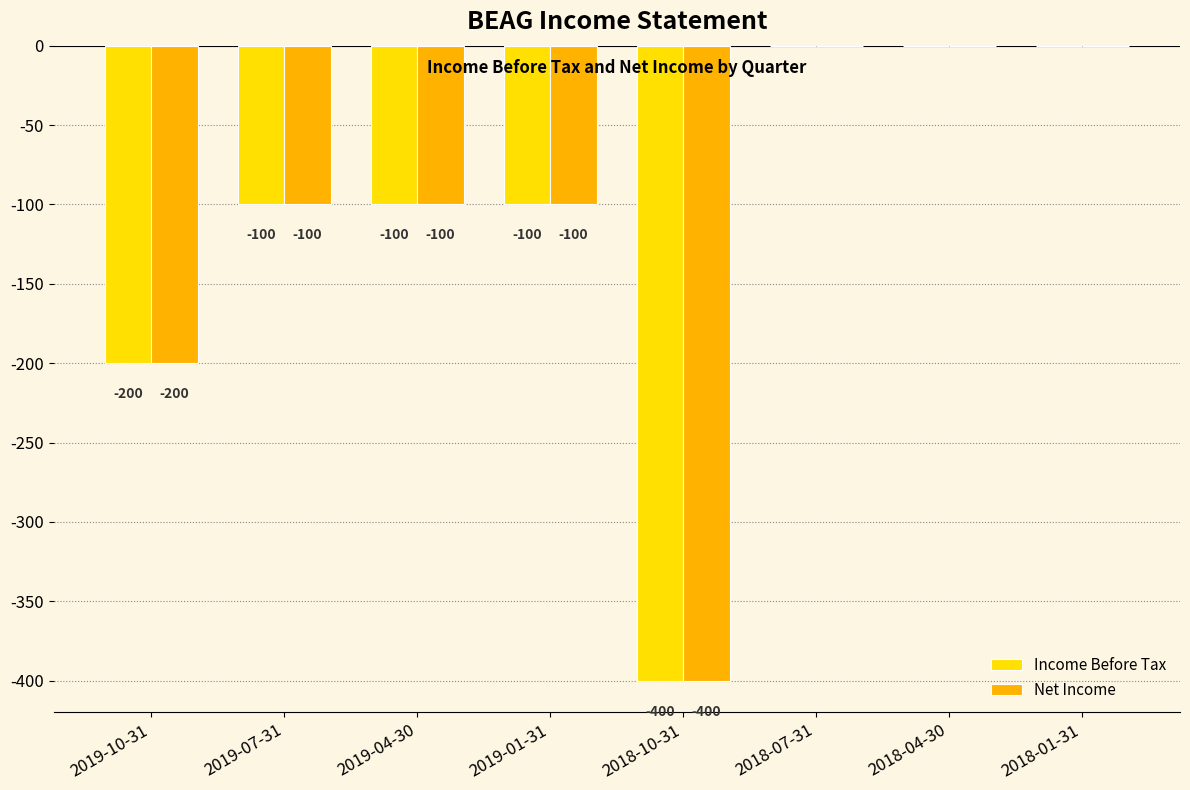

Does the chart contain stacked bars?

No